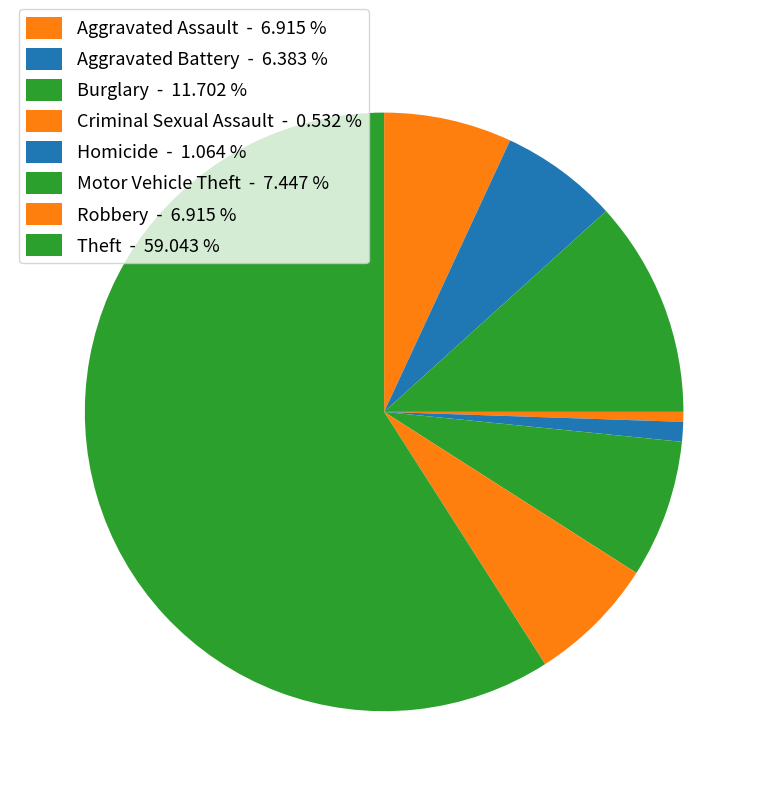

Which has a higher value, Robbery or Aggravated Assault?

Robbery